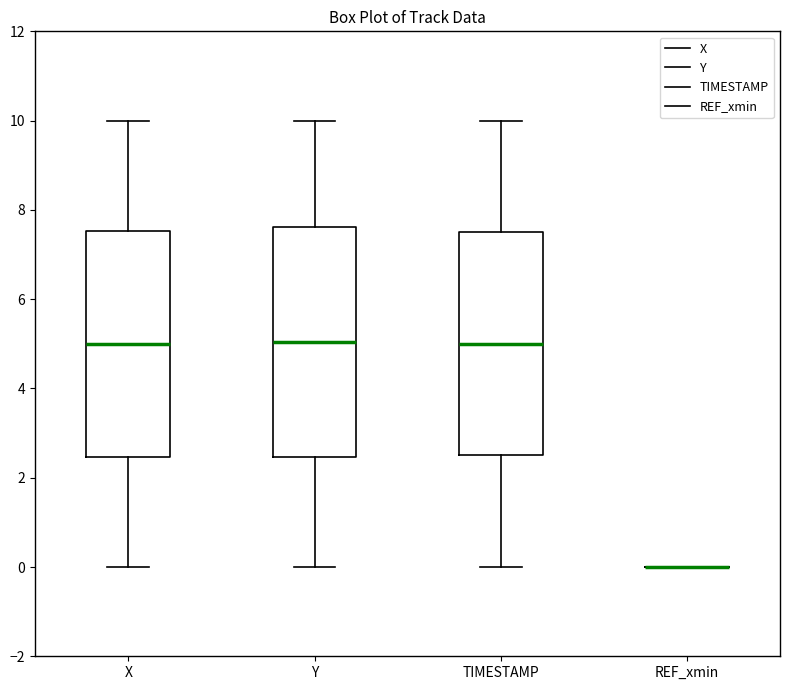

Where is the upper edge of the box for X on the y-axis? The values are not printed on the chart, so give them approximately, as read against the axis.

7.6